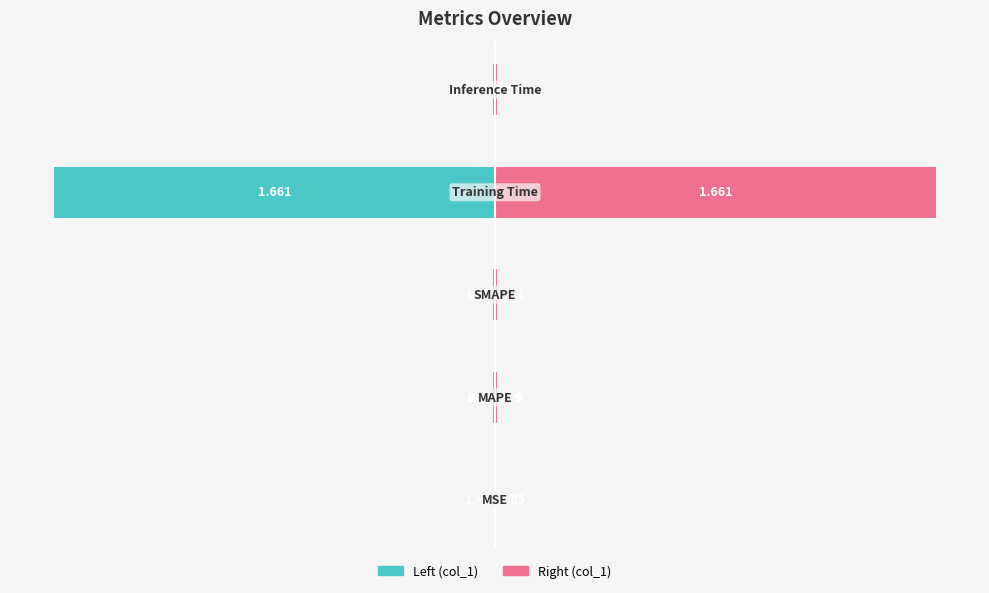

What is the average value of the col_1 (left) series?

-0.3